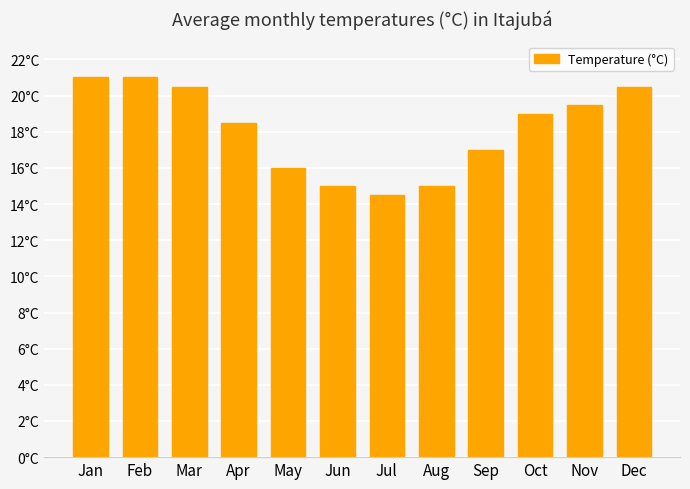

Does the chart contain any negative values?

No